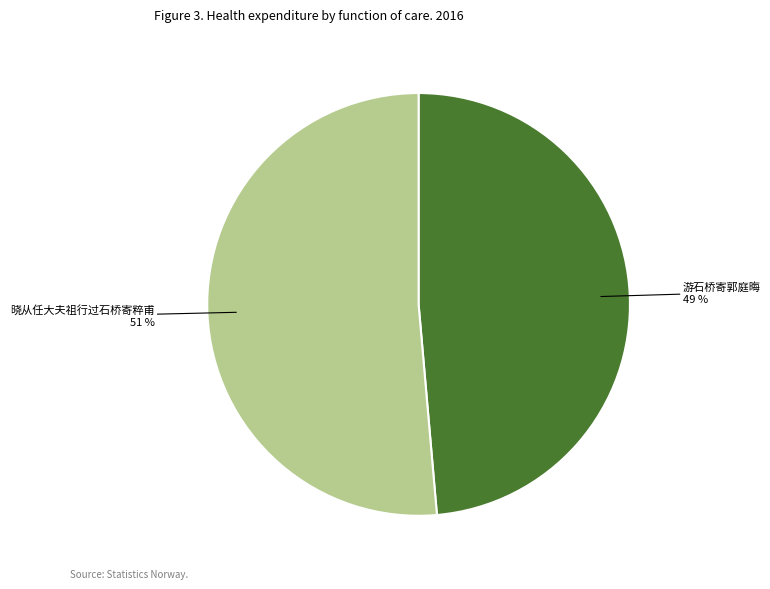

Does any single category account for the majority?

Yes